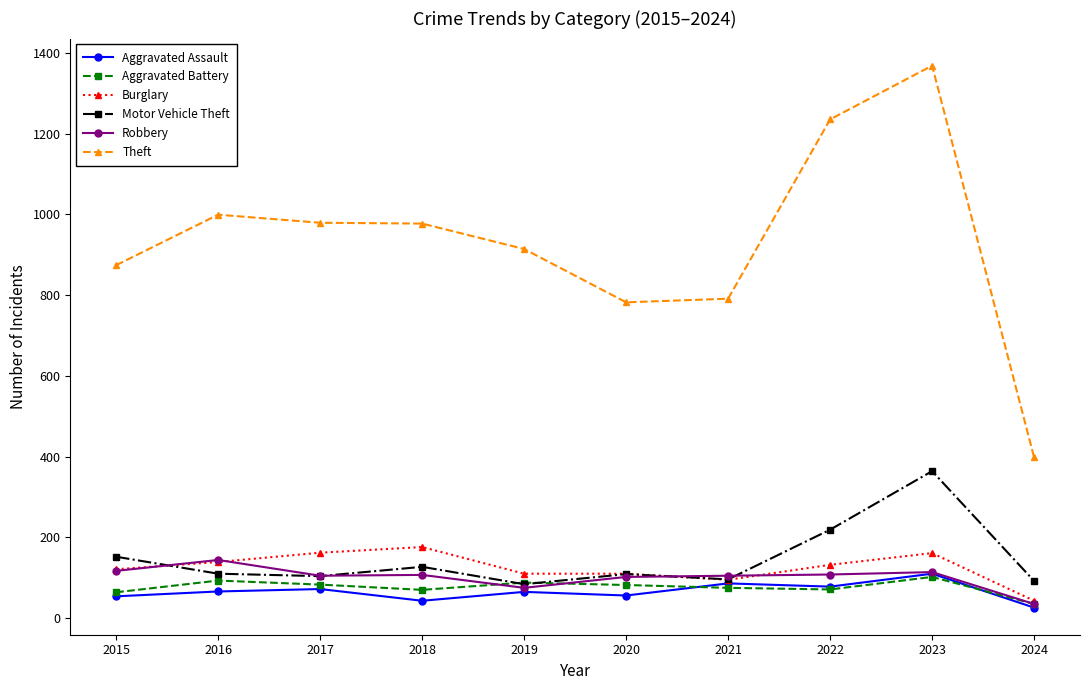

Does the chart display data point markers on the line(s)?

Yes